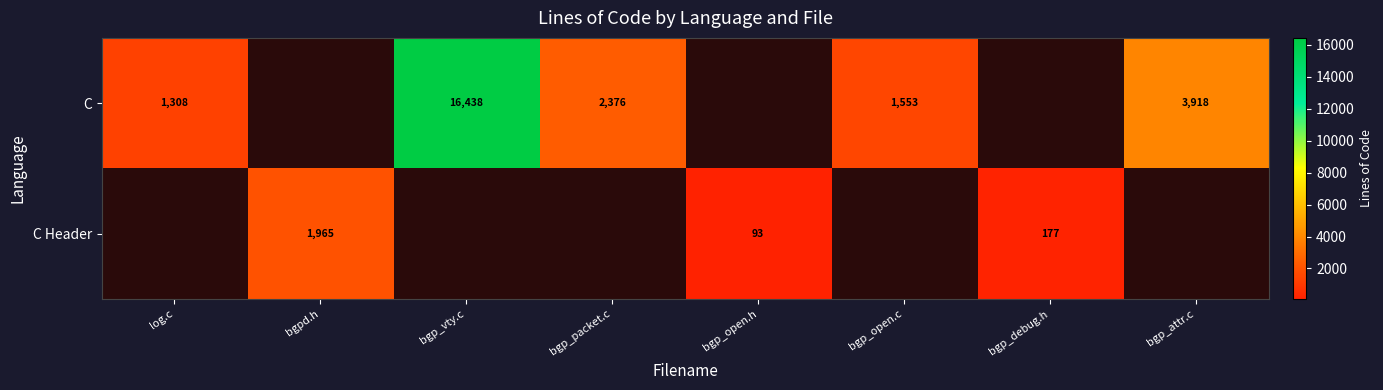

What is the difference between the C values at bgp_open.c and log.c?

245